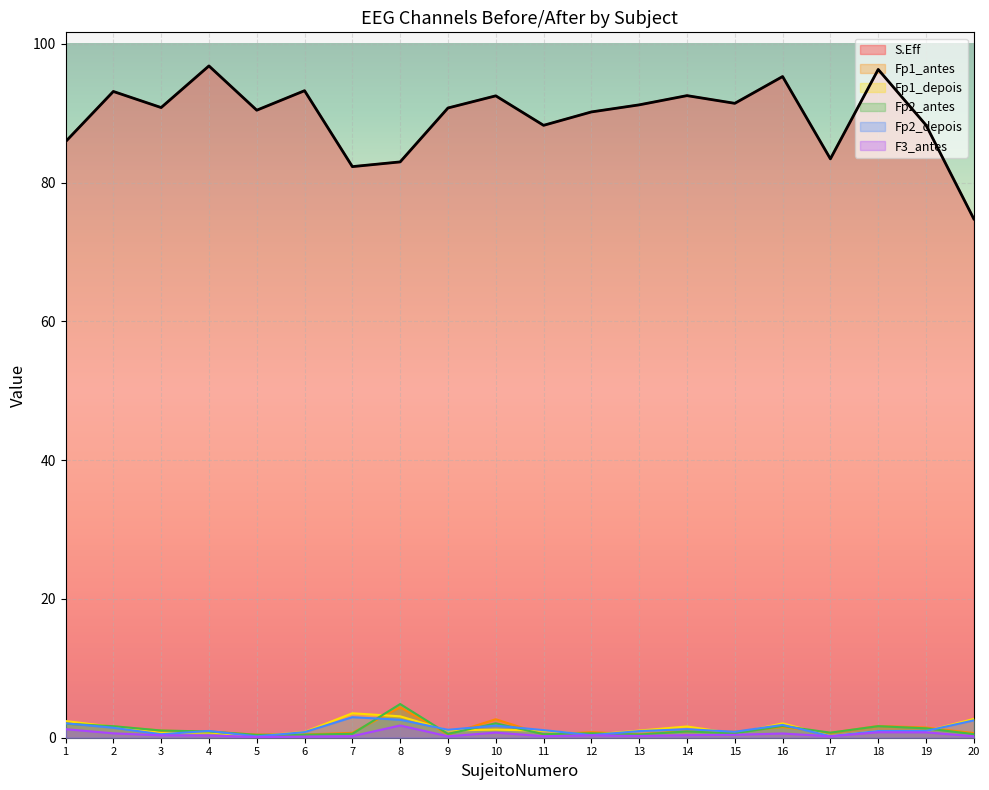

How many lines are shown in the chart?

6